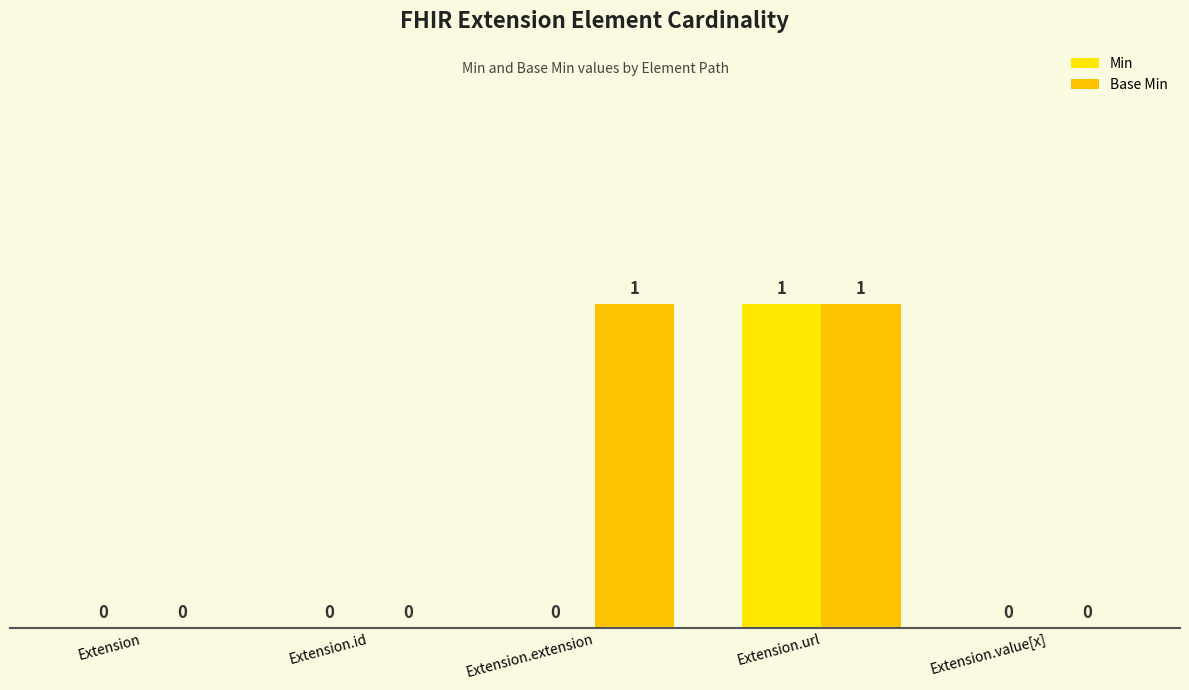

What is the difference between the maximum and minimum values in the Base Min series?

1